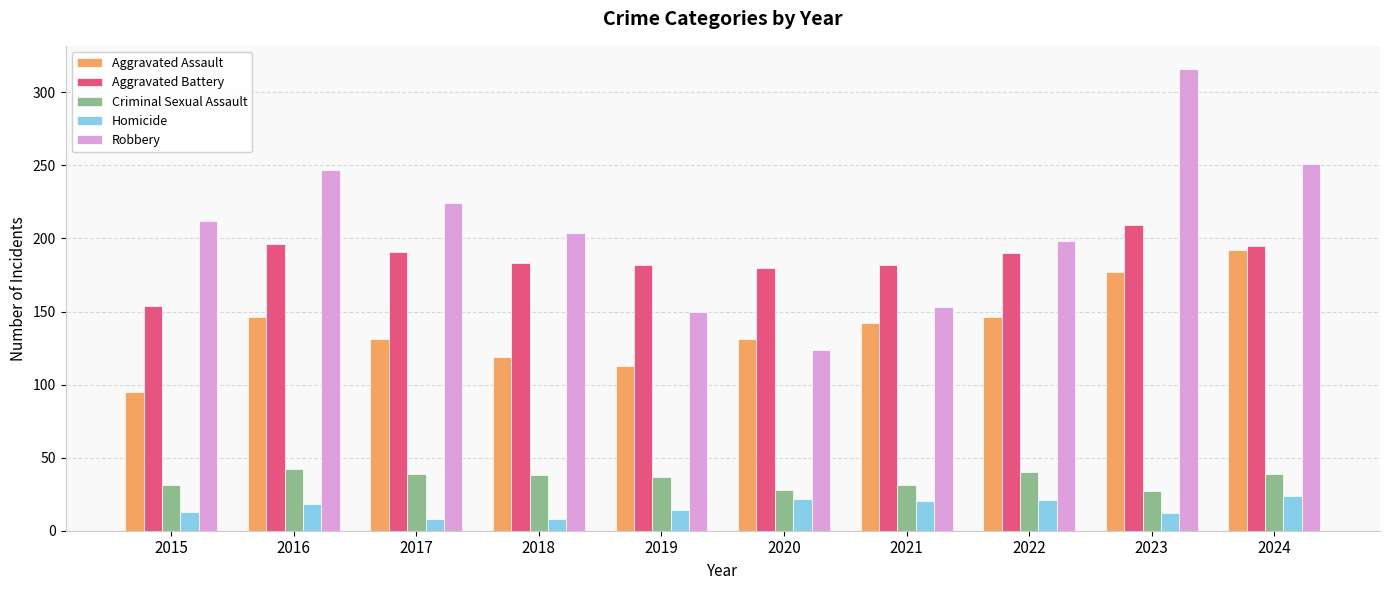

The value of Robbery at 2022 is 124. True or false?

False